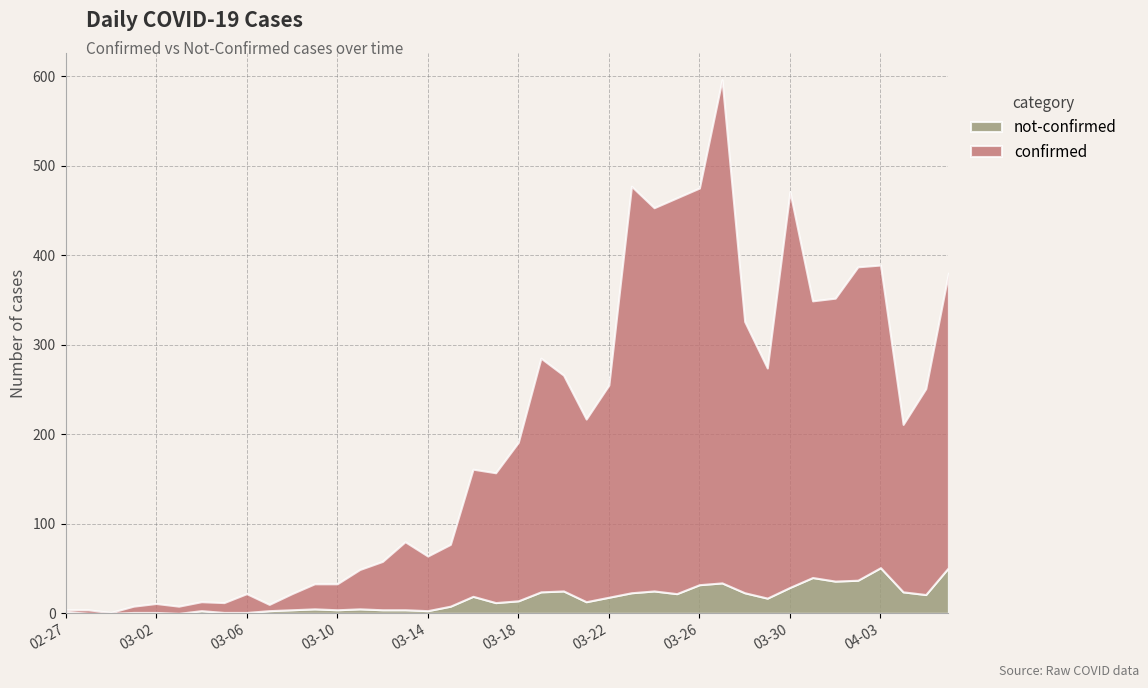

What is the greatest value displayed?

562